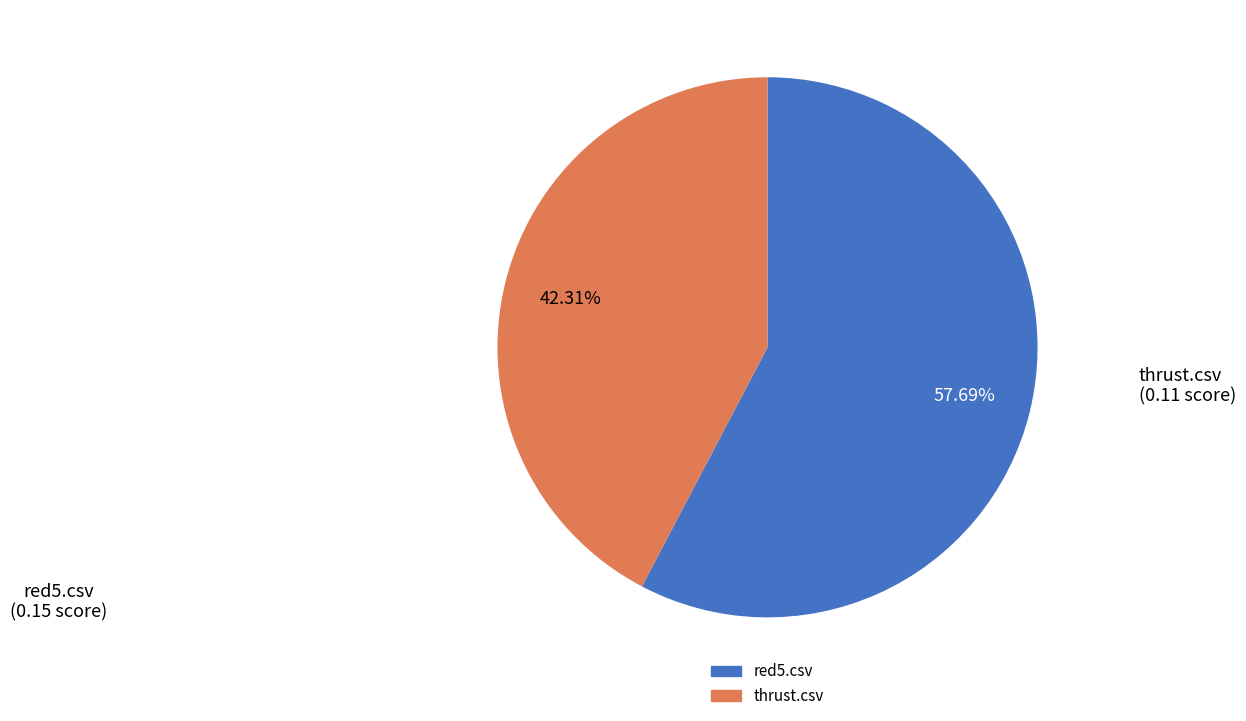

Is there a majority slice in this chart?

Yes